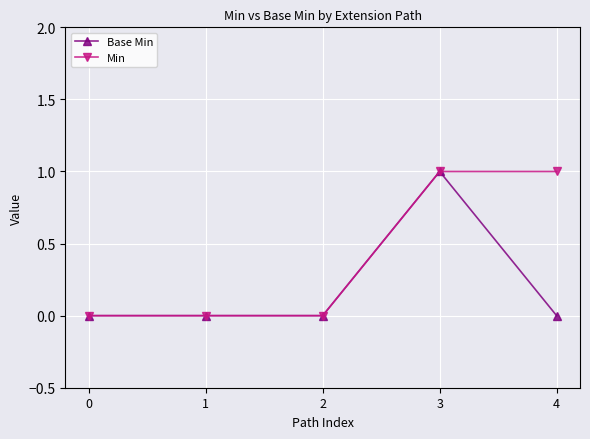

List the series in order of their overall mean, highest first.

Min, Base Min